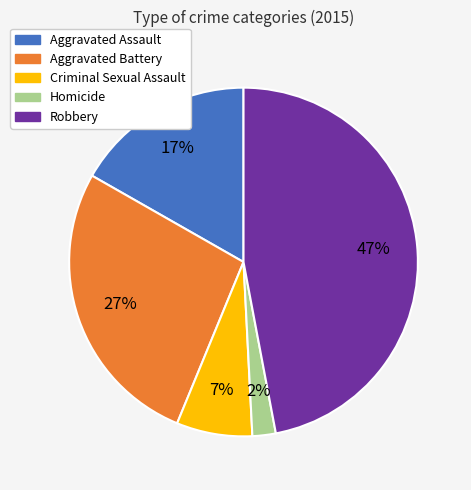

To the nearest percent, what is the combined percentage of Aggravated Assault and Criminal Sexual Assault?

24%